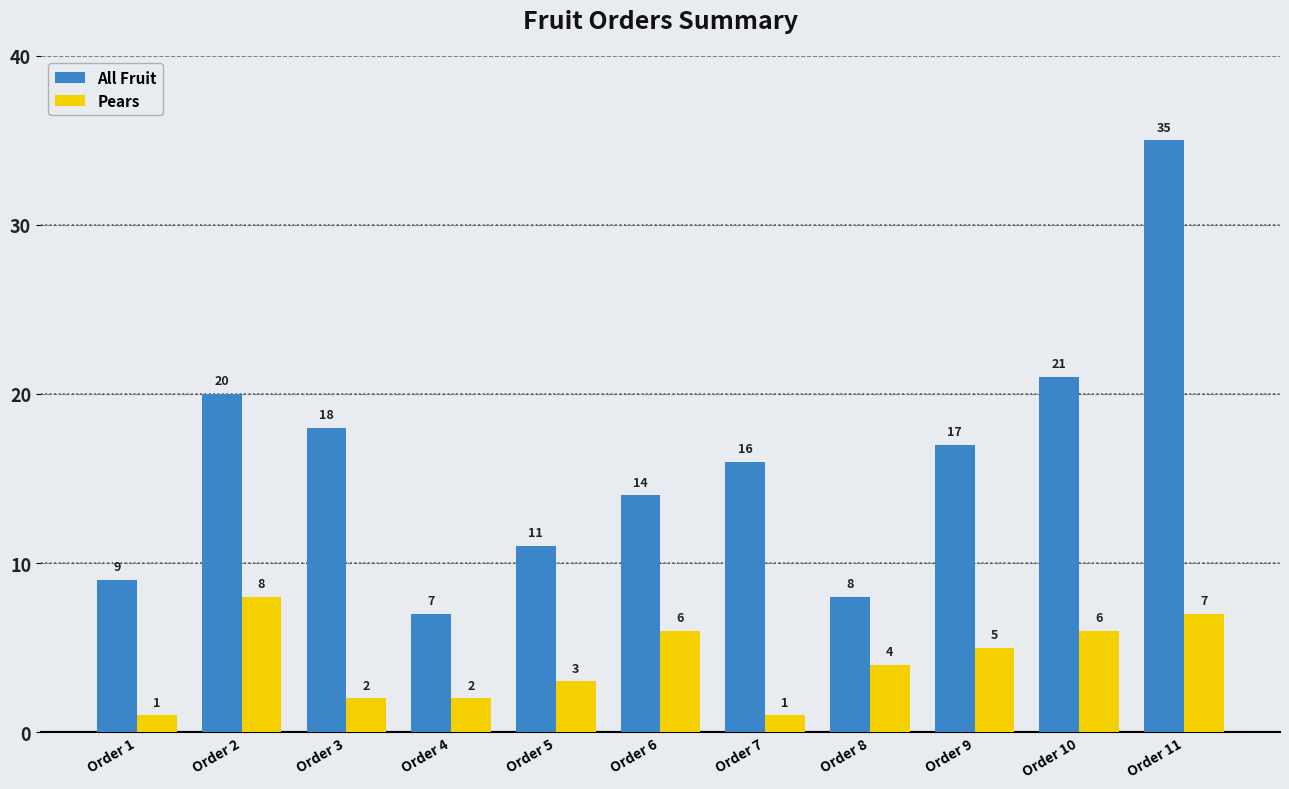

Rank the series by their maximum value, from lowest to highest.

Pears, All Fruit